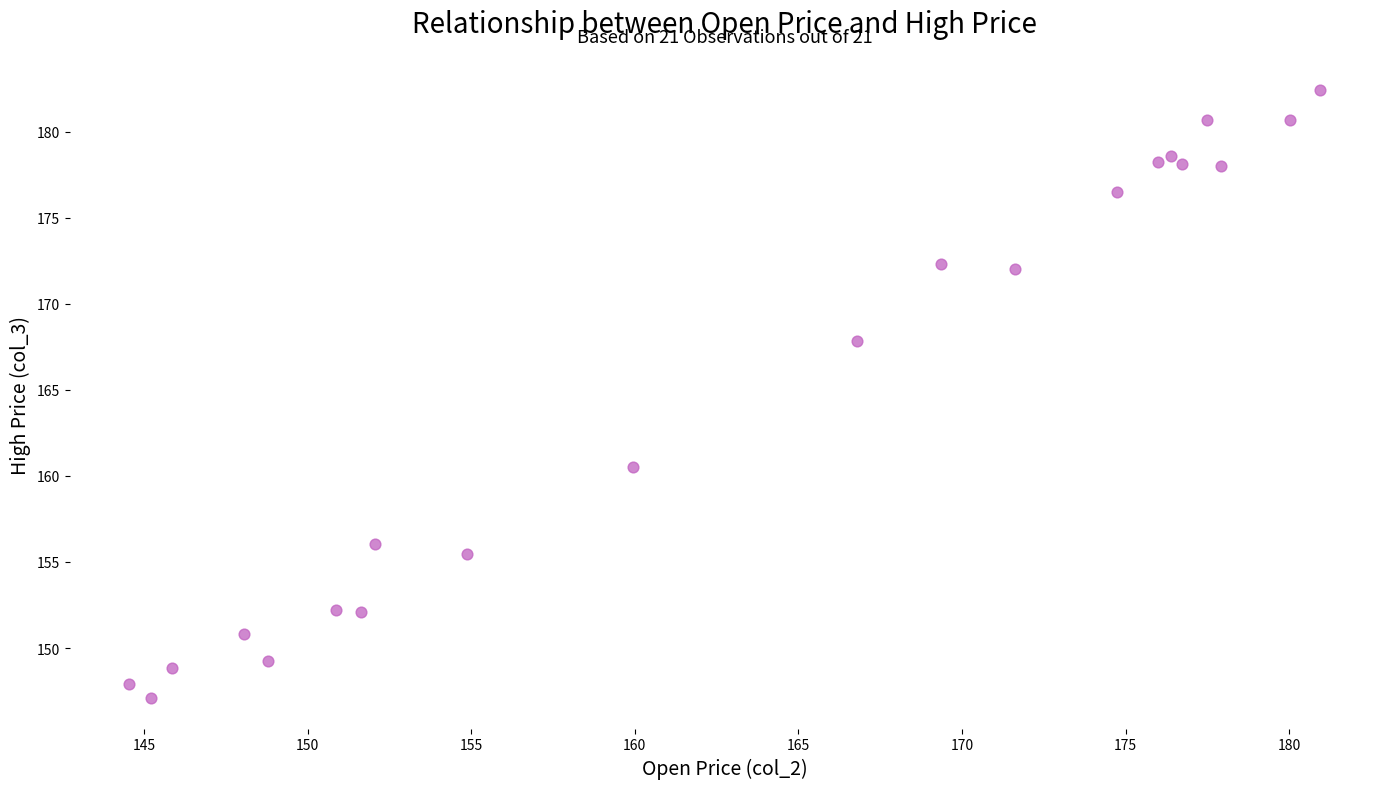

What Y value in the scatter plot is closest to 164?

160.5